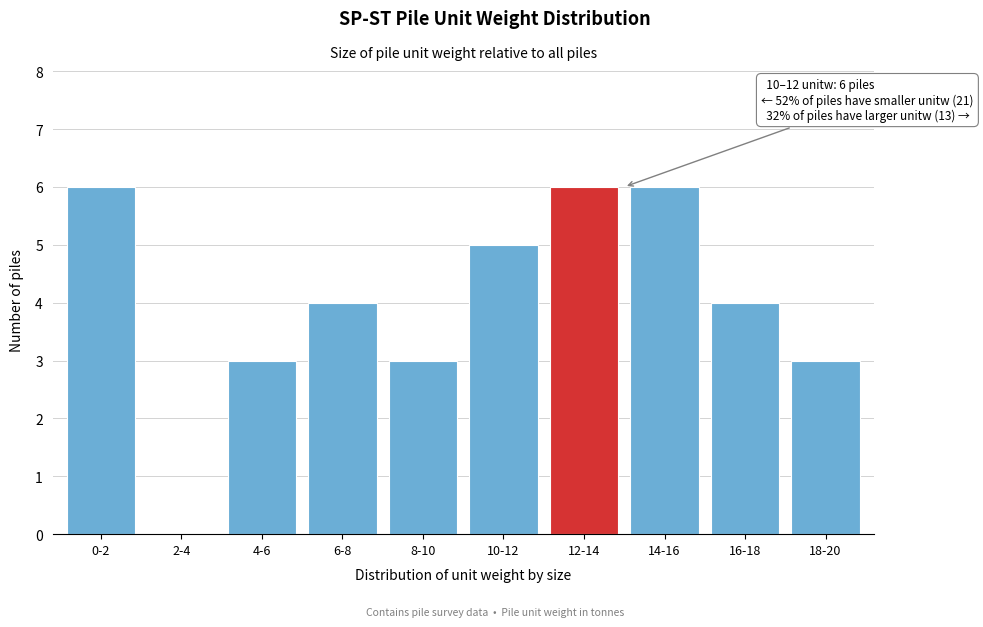

Reading left to right, what are all the values shown in this chart?

0-2=6	2-4=0	4-6=3	6-8=4	8-10=3	10-12=5	12-14=6	14-16=6	16-18=4	18-20=3